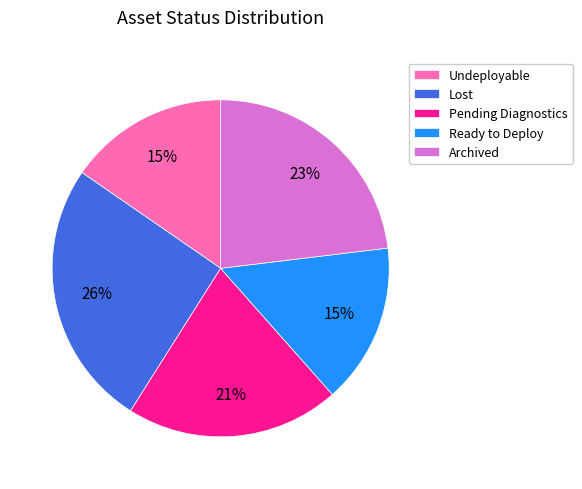

Does Ready to Deploy represent more than half of the total?

No